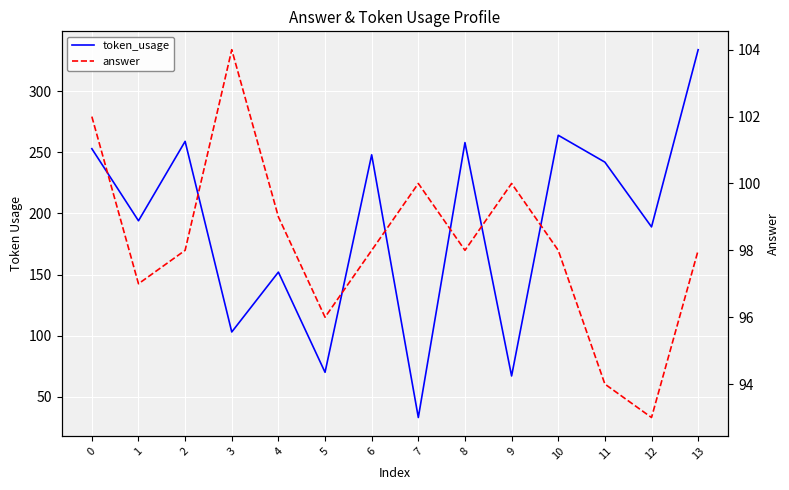

List the series in order of their overall mean, lowest first.

answer, token_usage